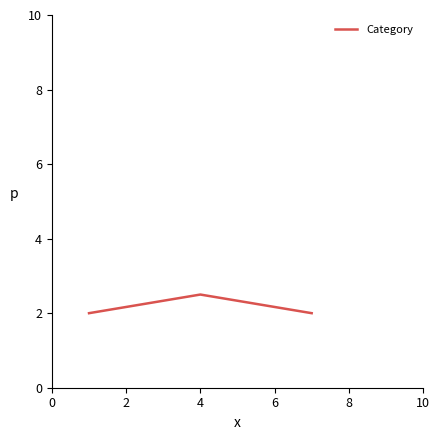

What is the average value?

2.2